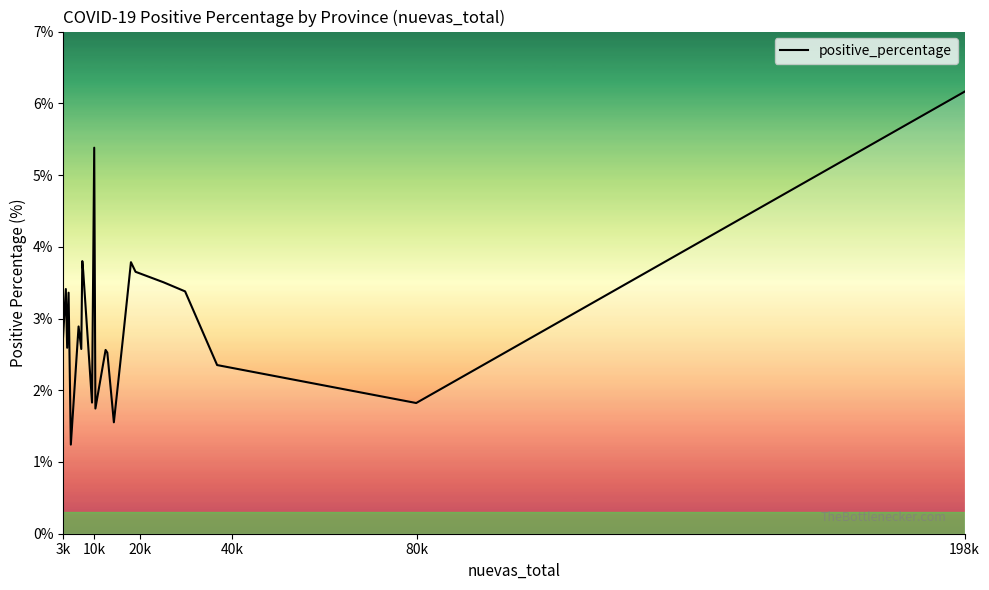

What is the difference between the maximum and minimum values?

4.9